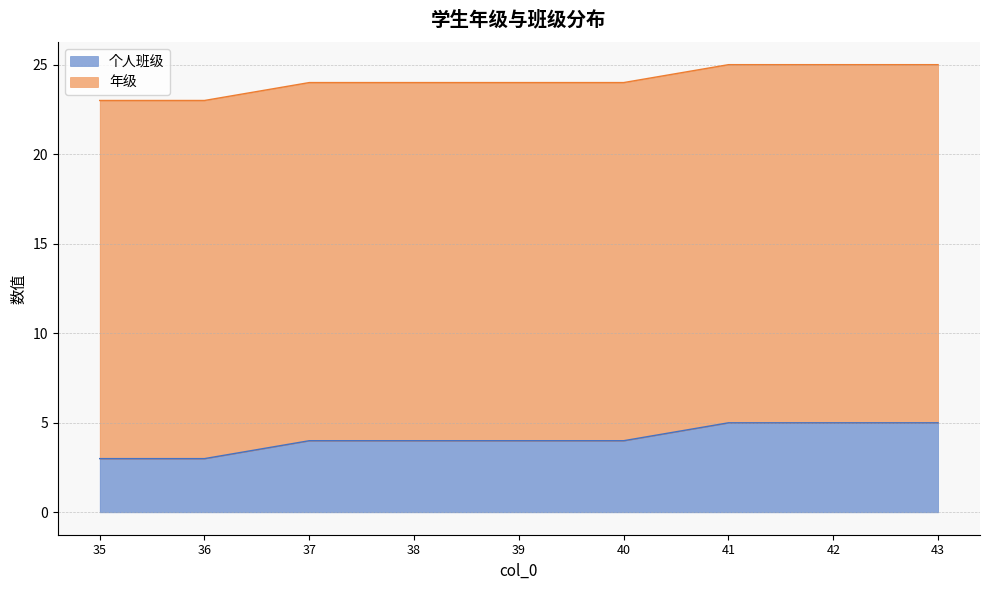

What is the approximate value at 43?

5